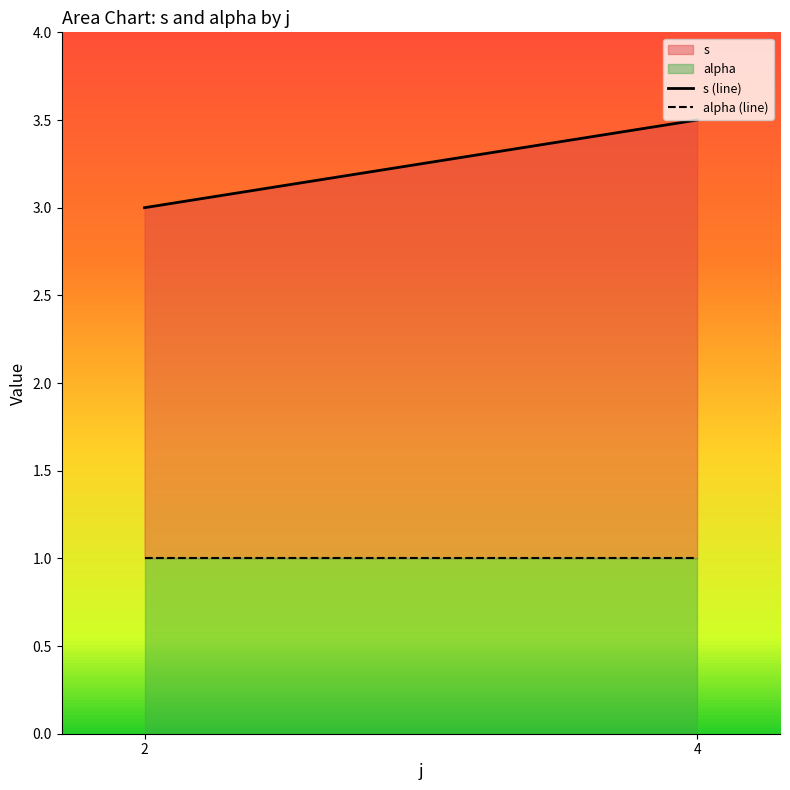

Rank the categories by alpha (line) value from lowest to highest.

2, 4